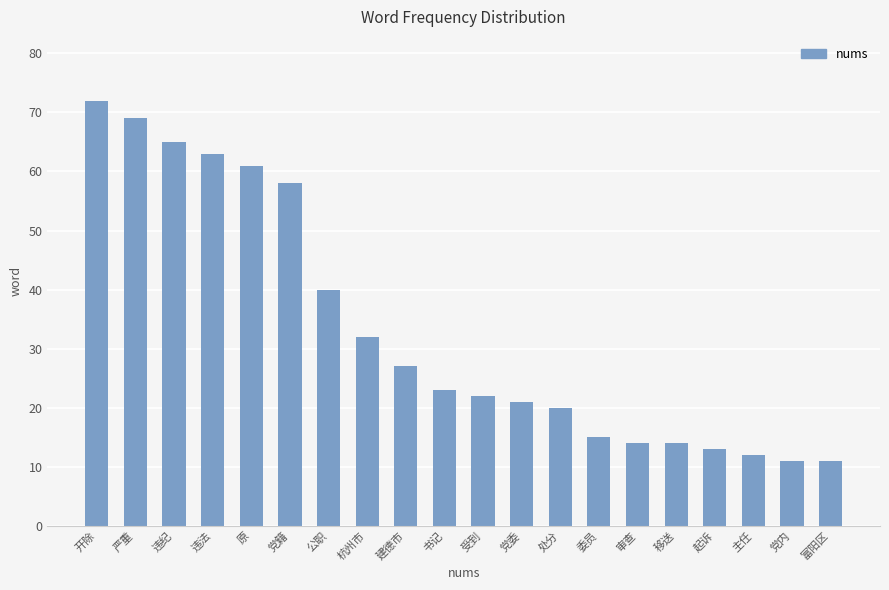

What is the maximum value shown in the chart?

72